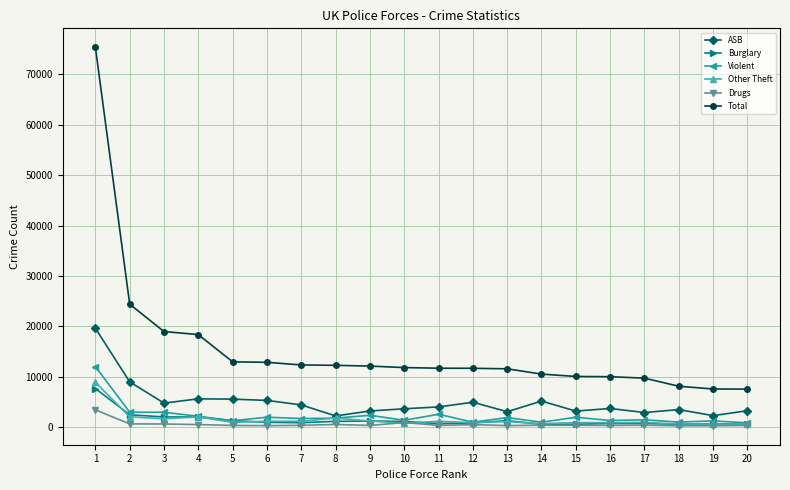

Which series has the widest spread of values?

Total